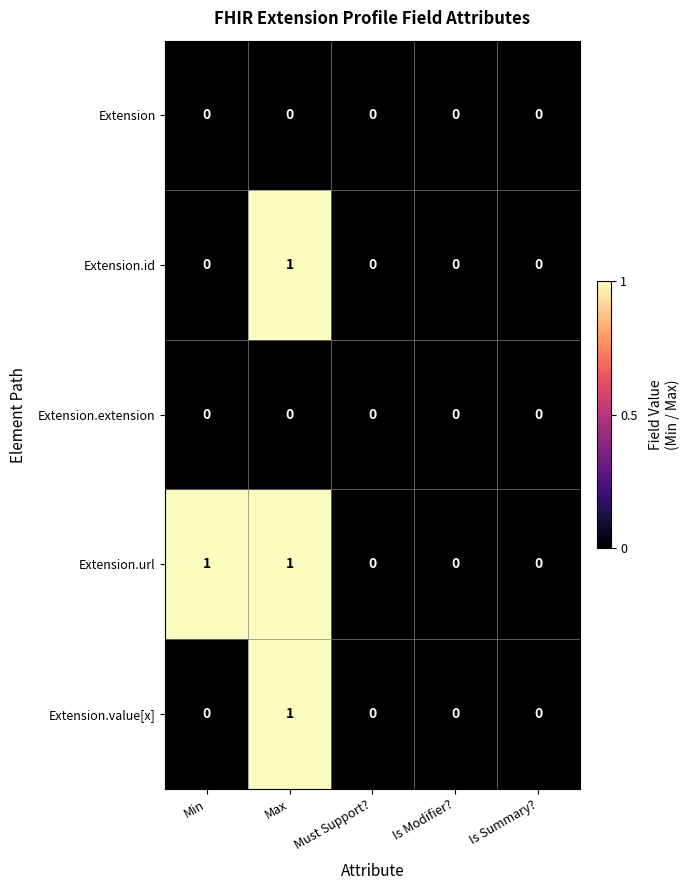

Reading right to left, list all the values displayed in this chart.

Extension: Is Summary?=0	Is Modifier?=0	Must Support?=0	Max=0	Min=0
Extension.id: Is Summary?=0	Is Modifier?=0	Must Support?=0	Max=1	Min=0
Extension.extension: Is Summary?=0	Is Modifier?=0	Must Support?=0	Max=0	Min=0
Extension.url: Is Summary?=0	Is Modifier?=0	Must Support?=0	Max=1	Min=1
Extension.value[x]: Is Summary?=0	Is Modifier?=0	Must Support?=0	Max=1	Min=0